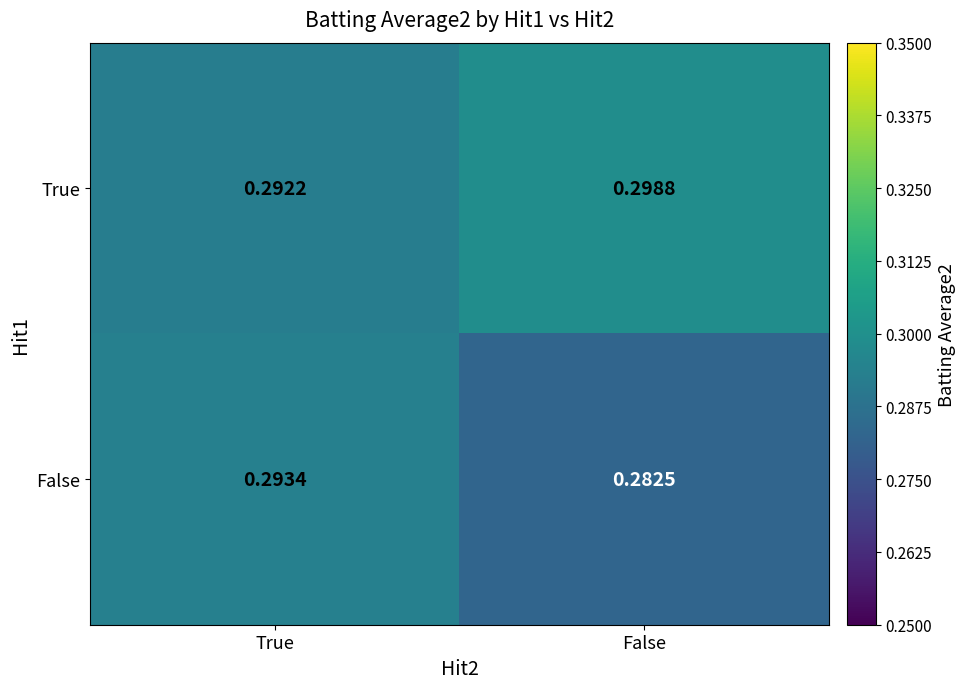

At how many categories does at least one series exceed 0?

2